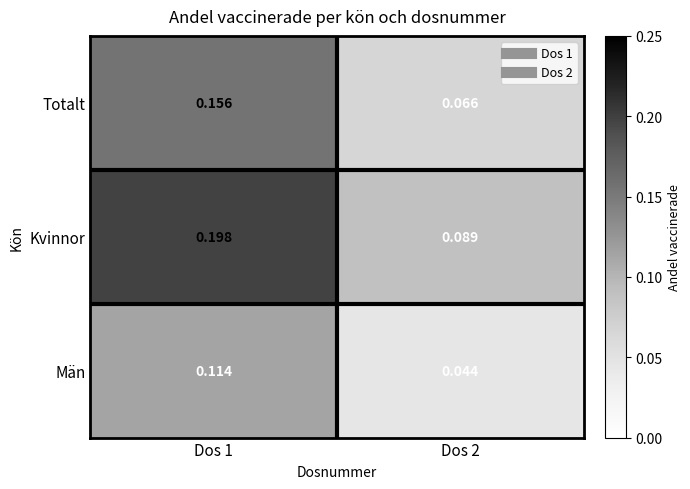

Which series has the largest total across all categories?

Kvinnor